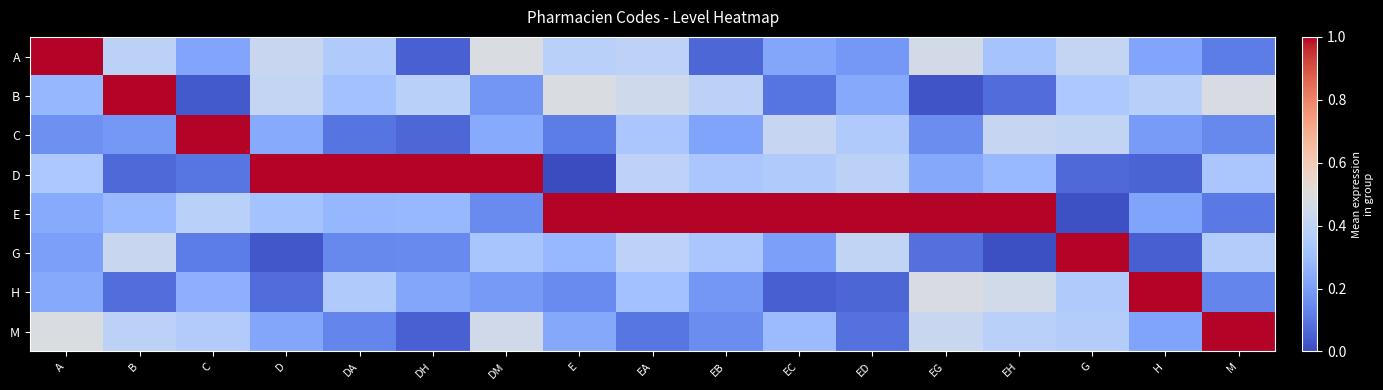

Which has a higher value, G or EA?

G